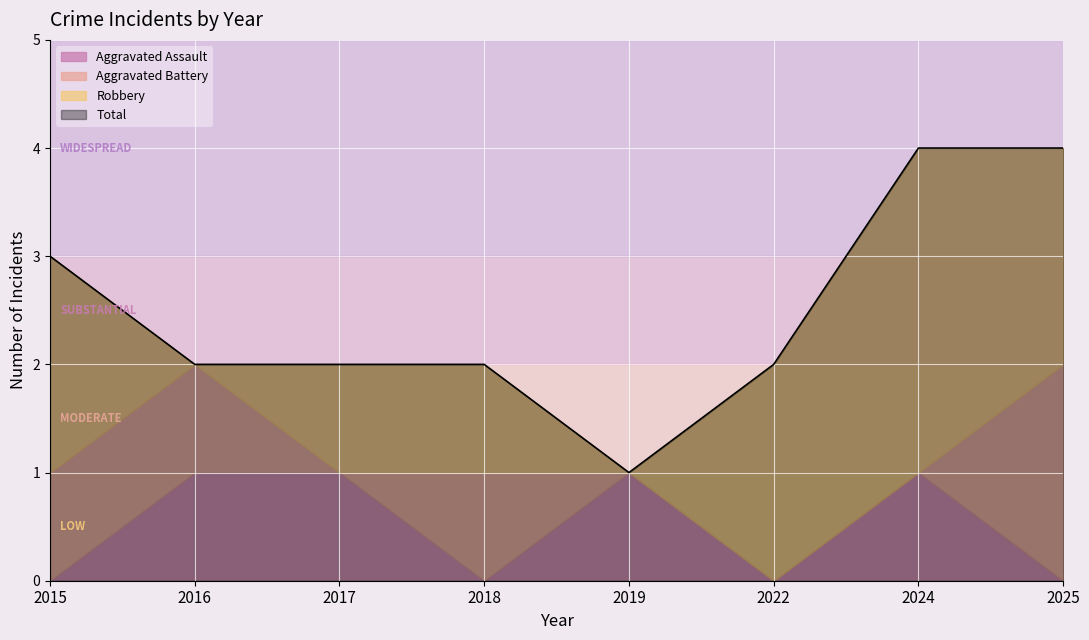

Which series ends up on top after the final intersection of Robbery and Aggravated Battery?

Robbery